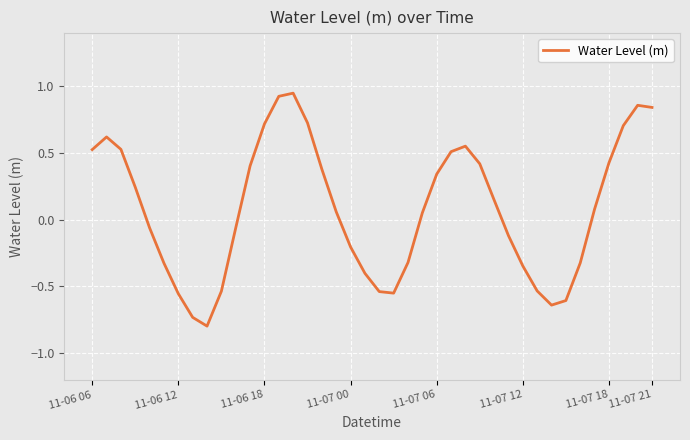

What is the minimum value shown in the chart?

-0.8